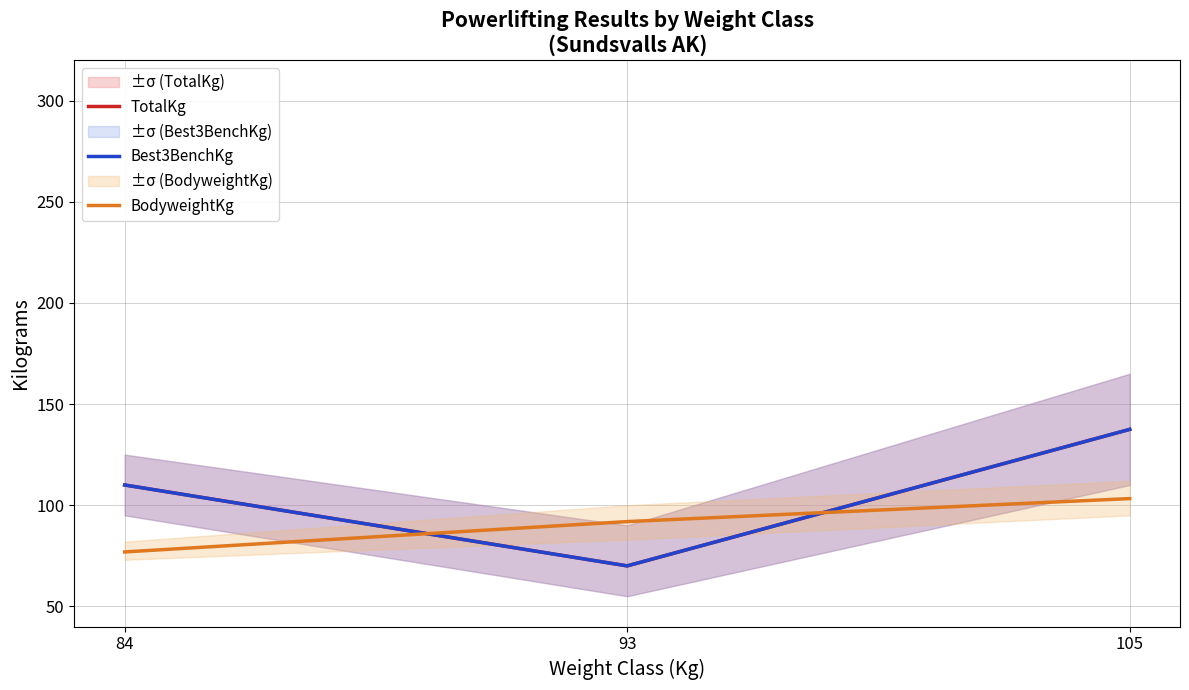

Does the chart have visible grid lines?

Yes